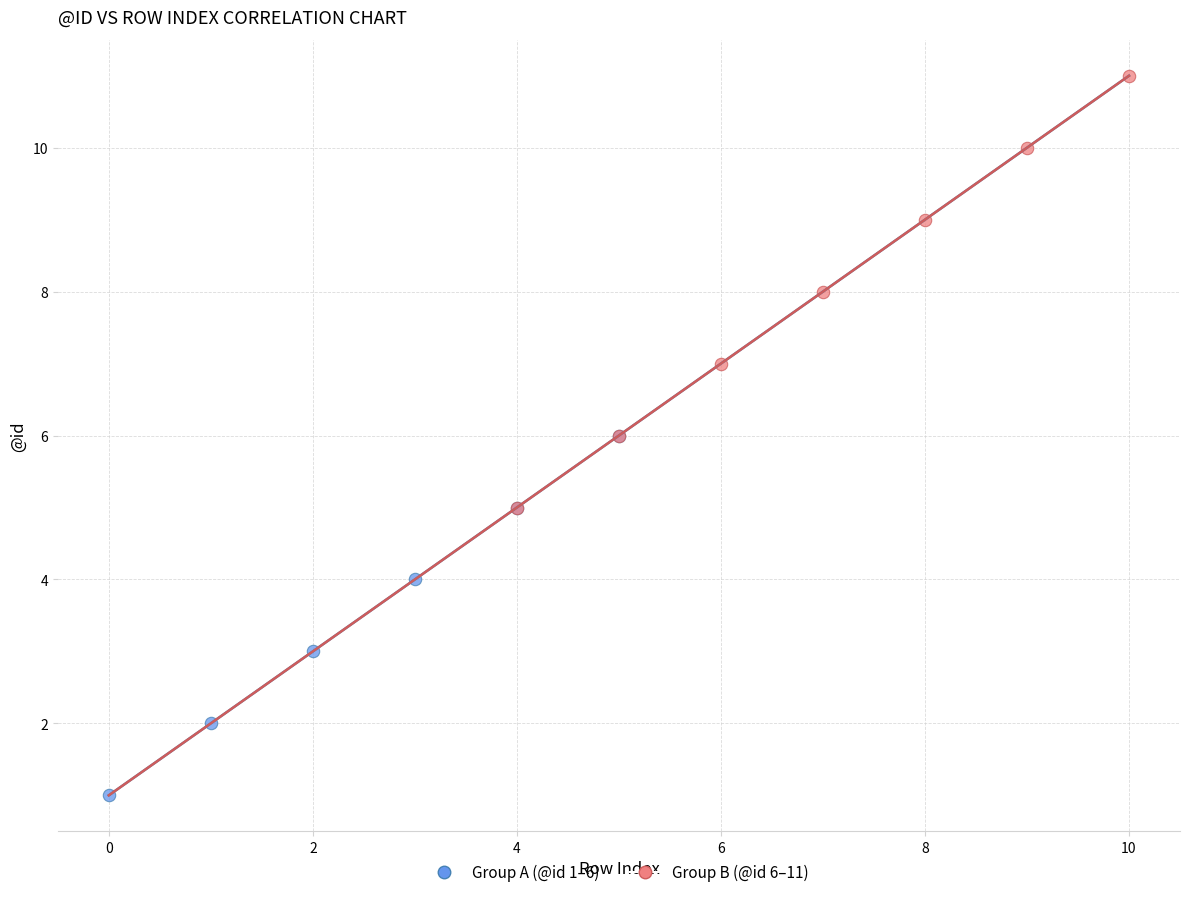

Which series contains the lowest Y value?

Group A (@id 1–6)